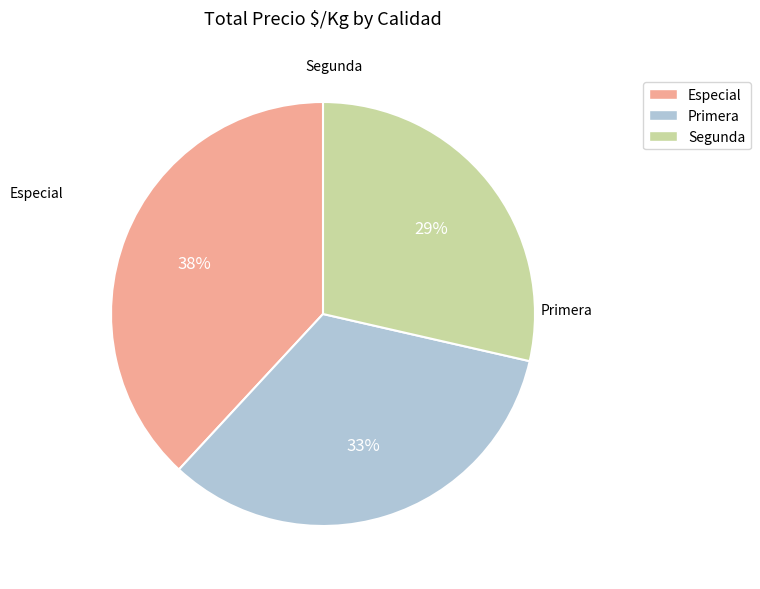

True or false: Especial accounts for 38% of the total.

True